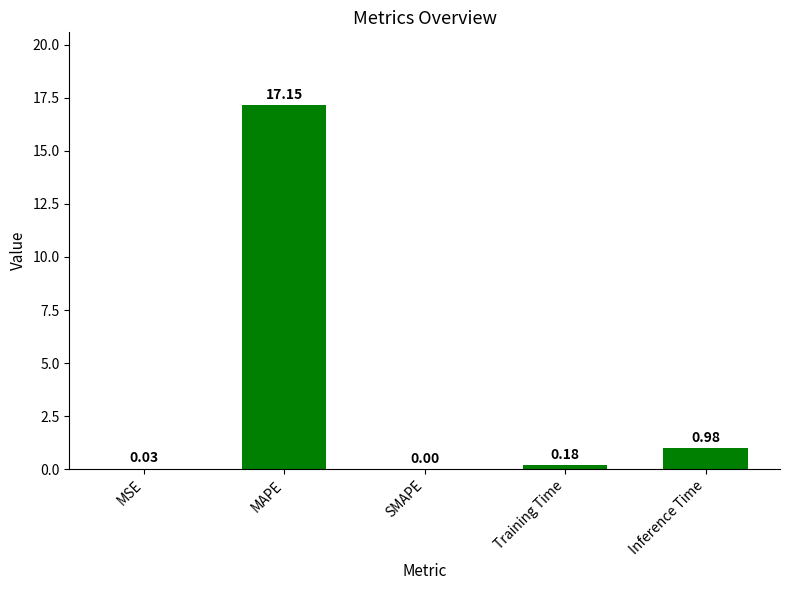

How many data points are above 0?

4